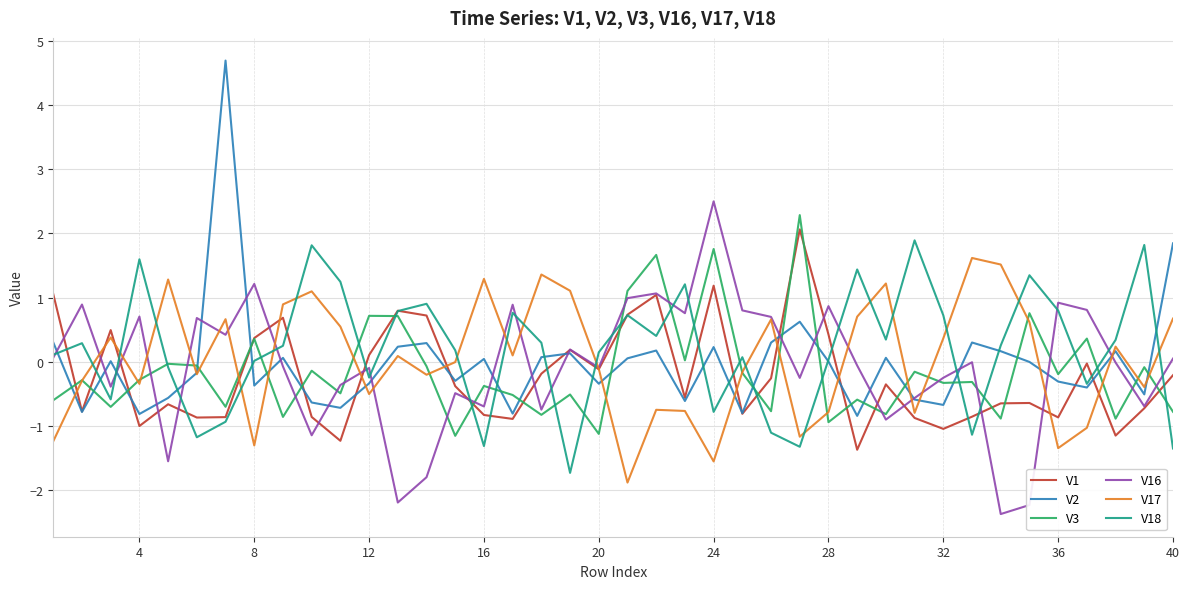

Which series has the widest spread of values?

V2